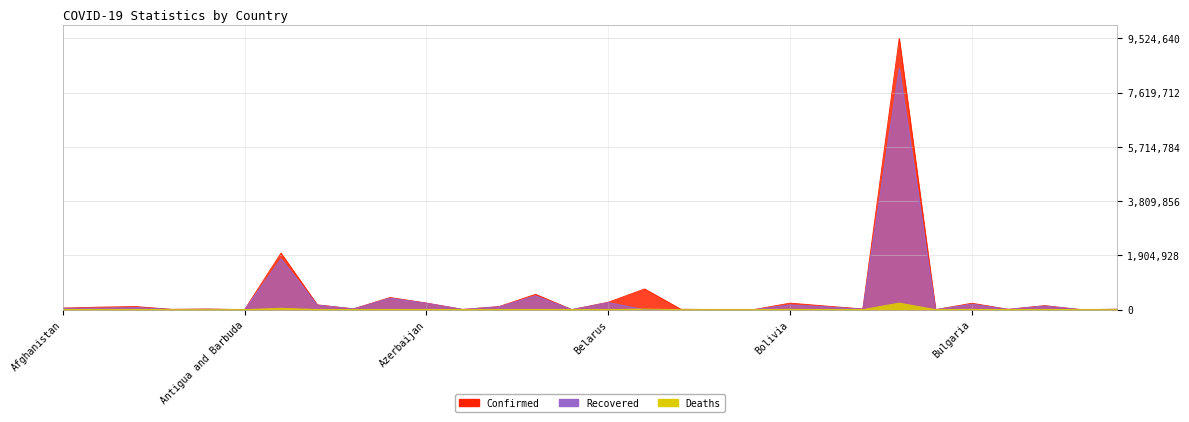

Which series ends up on top after the final intersection of Recovered and Deaths?

Recovered